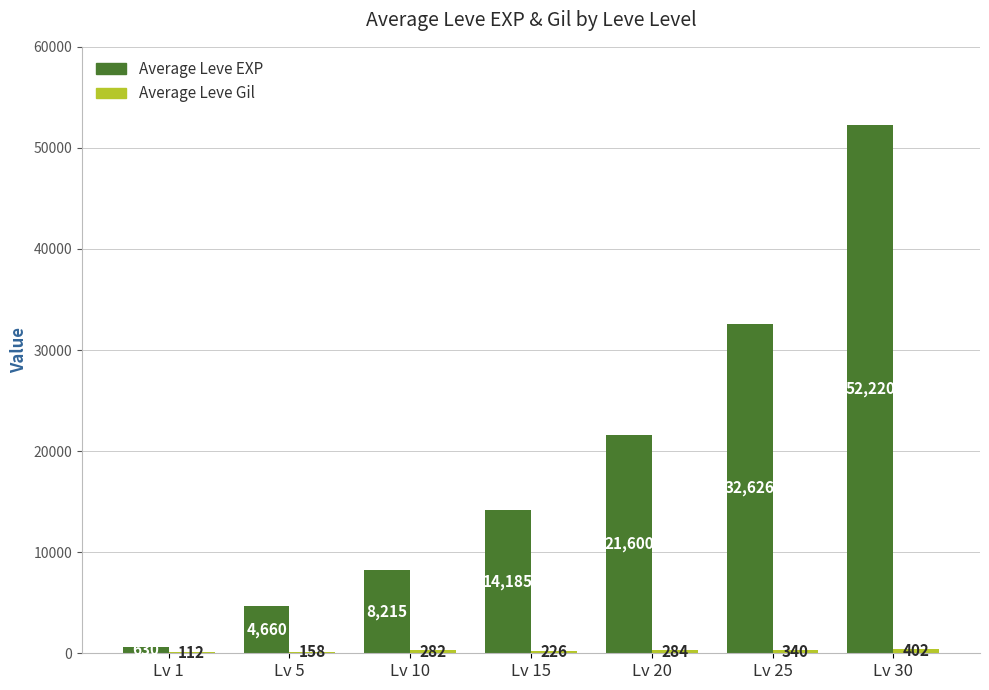

Which label corresponds to the largest value in the chart?

Lv 30